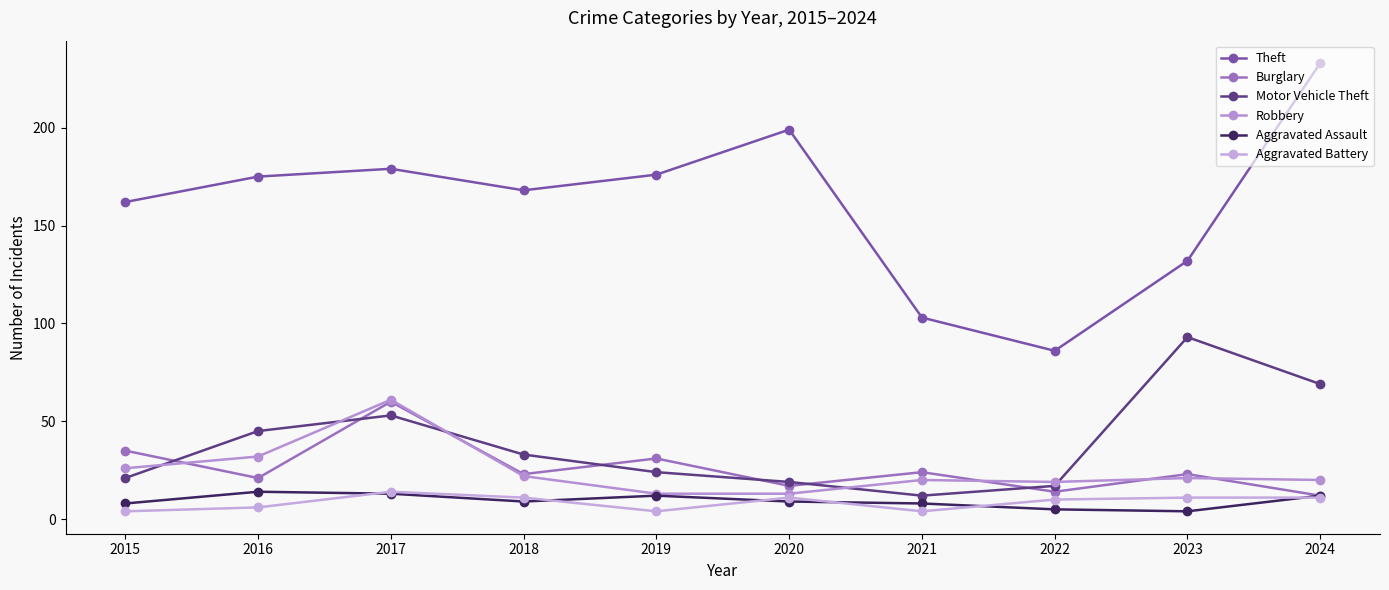

The Aggravated Assault series shows 14 at 2016. True or false?

True